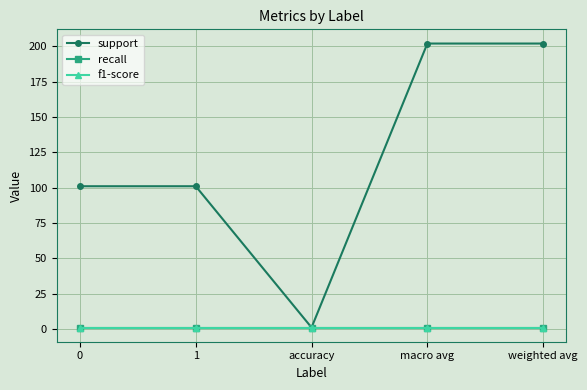

Does the chart have visible grid lines?

Yes